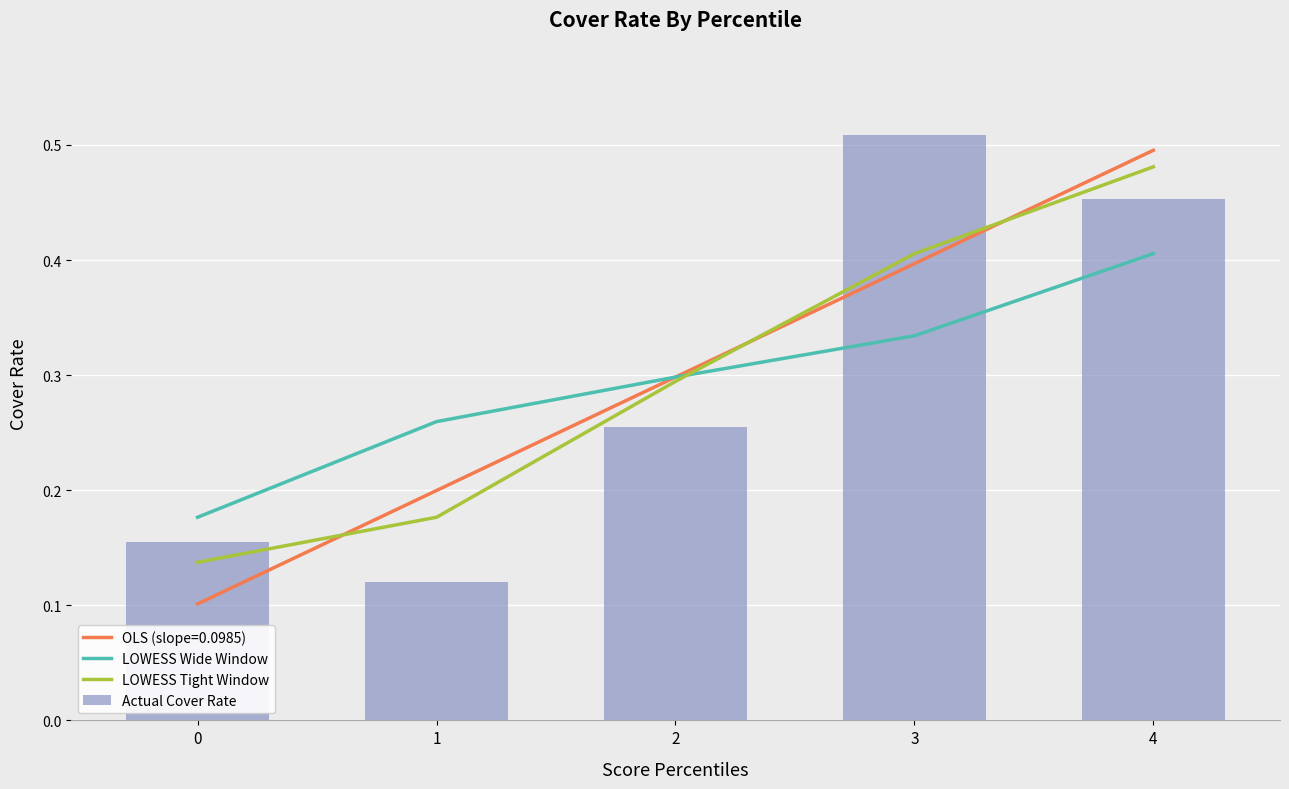

Rank the categories by LOWESS Wide Window value from lowest to highest.

0, 1, 2, 3, 4